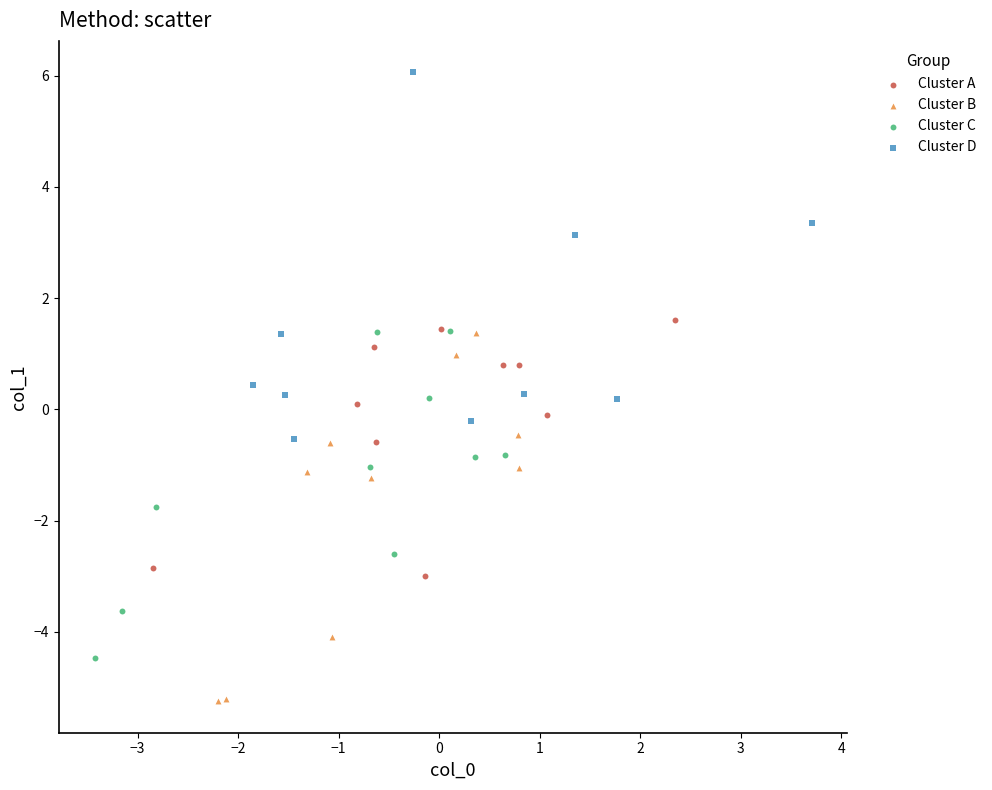

Which series reaches the maximum Y coordinate?

Cluster D